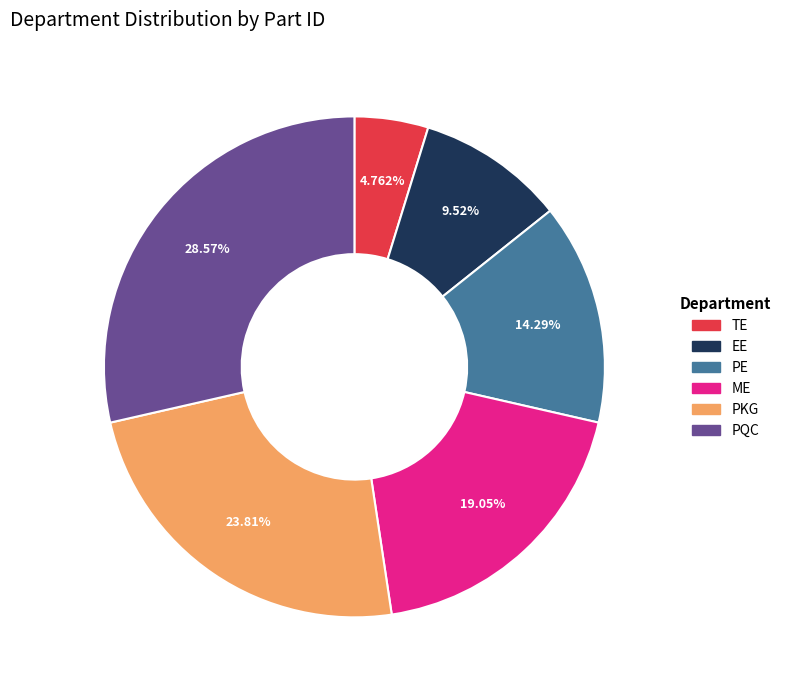

Between EE and PKG, which is larger?

PKG